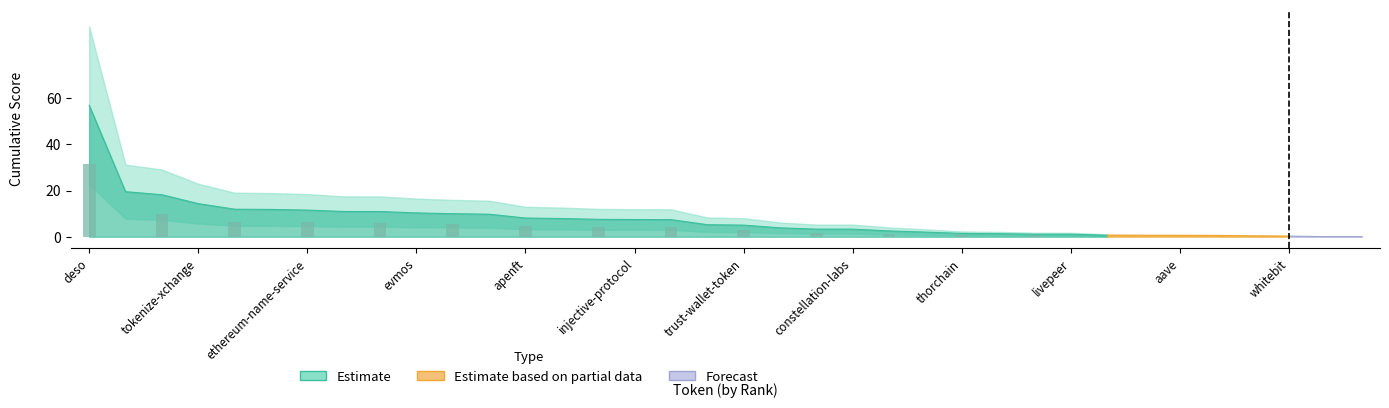

What is the greatest value displayed?

56.8